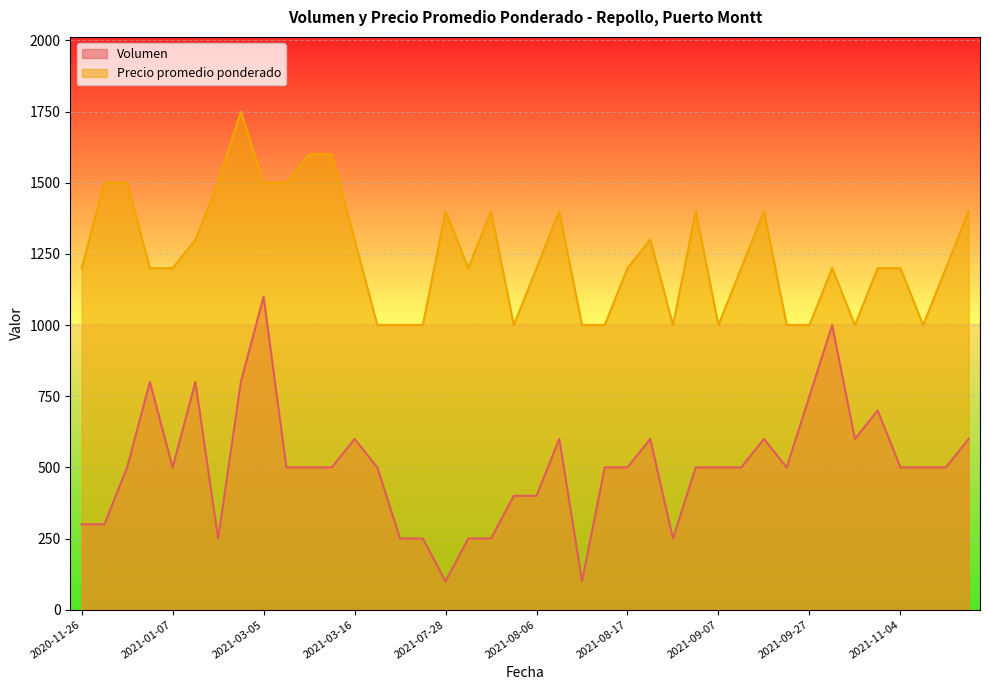

At 2021-08-17, list the series in order from smallest to largest.

Volumen, Precio promedio ponderado